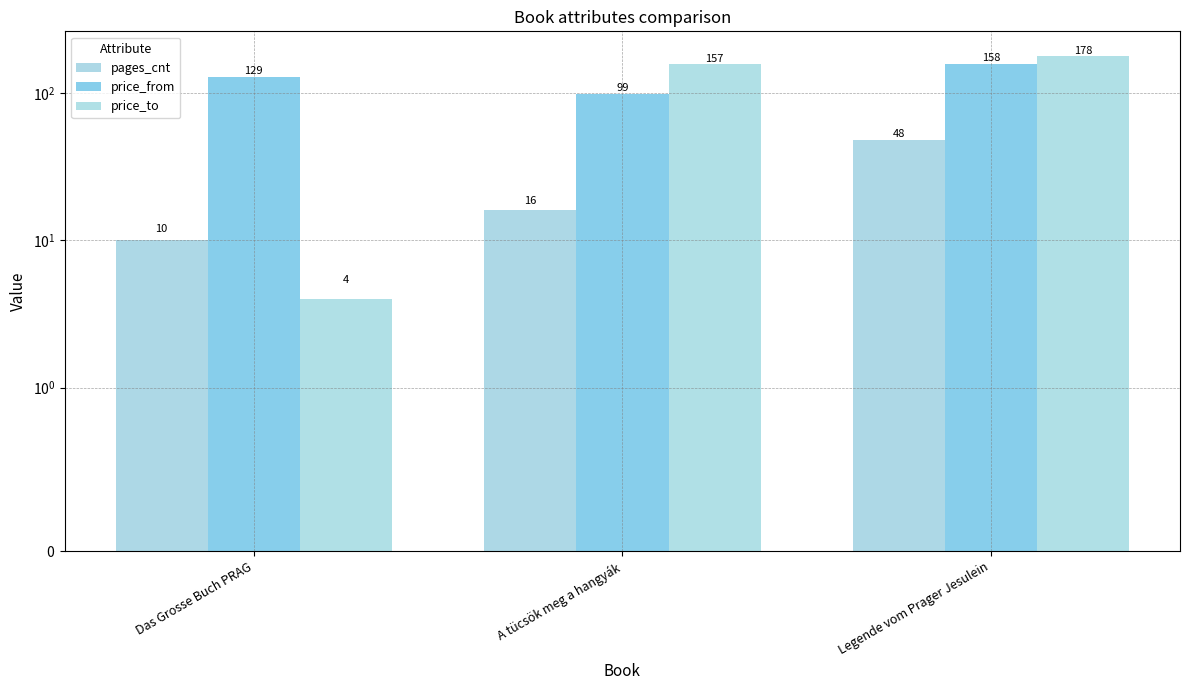

What are all the series names shown in the legend?

pages_cnt, price_from, price_to